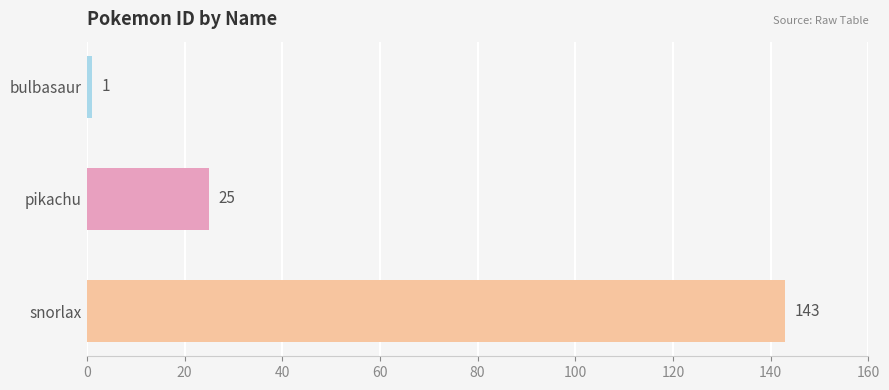

Which category has the highest value across all series?

snorlax